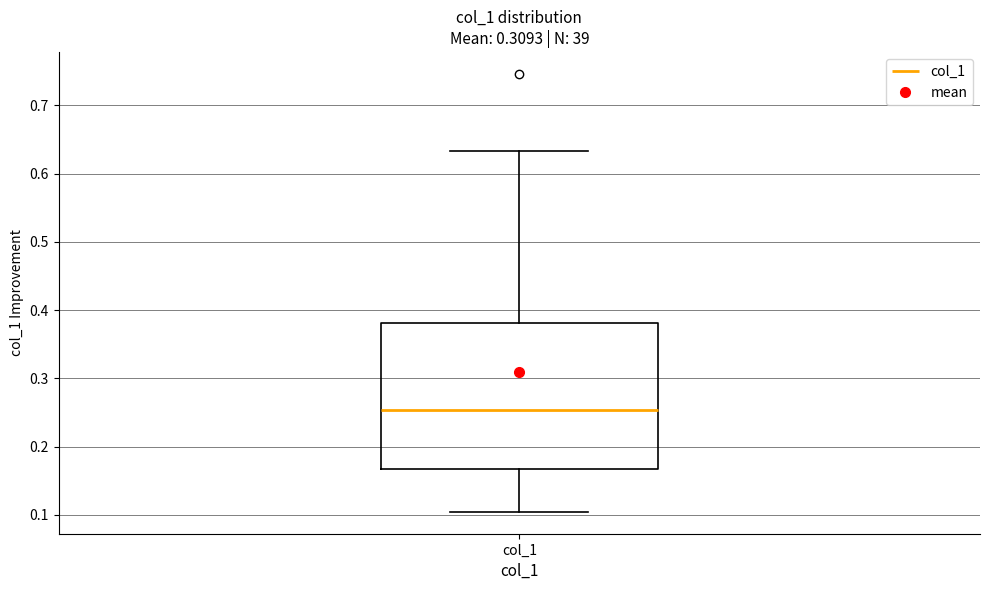

Transcribe this box plot: give where the median line is, the range the box spans, and where the two whiskers end, as read against the y-axis. The values are not printed on the chart, so give them approximately, as read against the axis.

median 0.25, box 0.17 to 0.38, whiskers 0.10 to 0.63